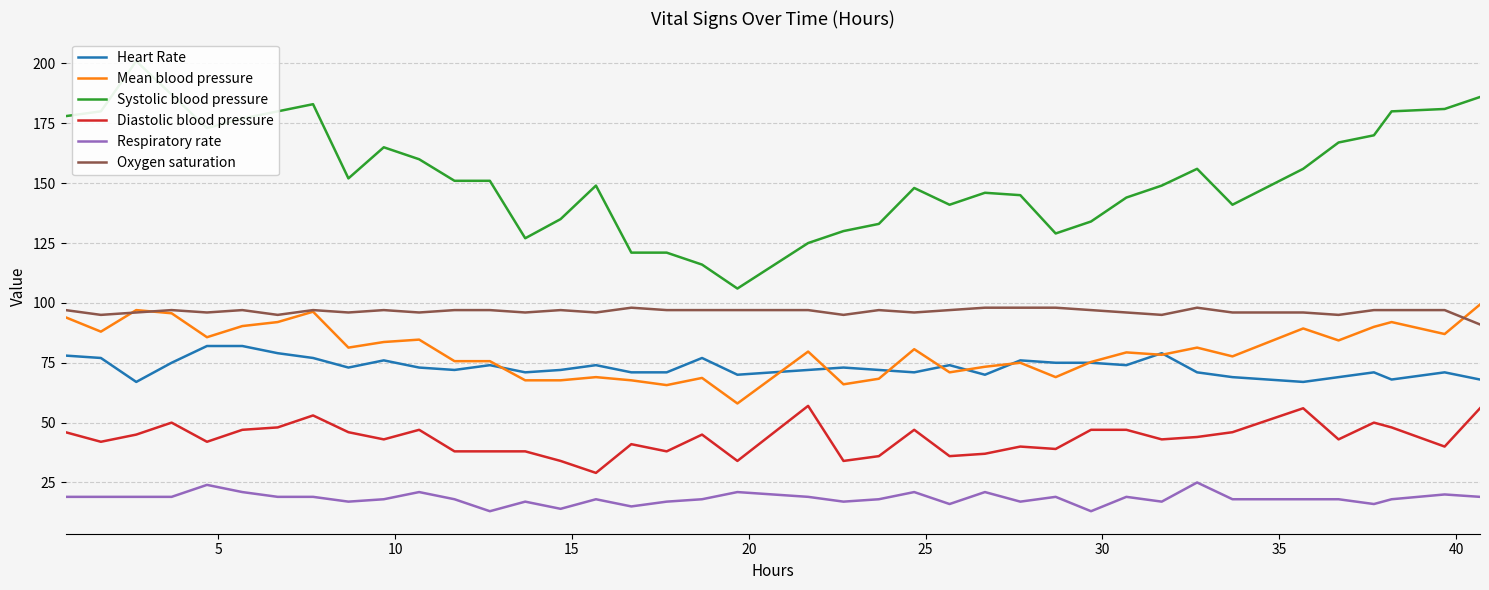

What is the highest value of the Respiratory rate series?

25.0